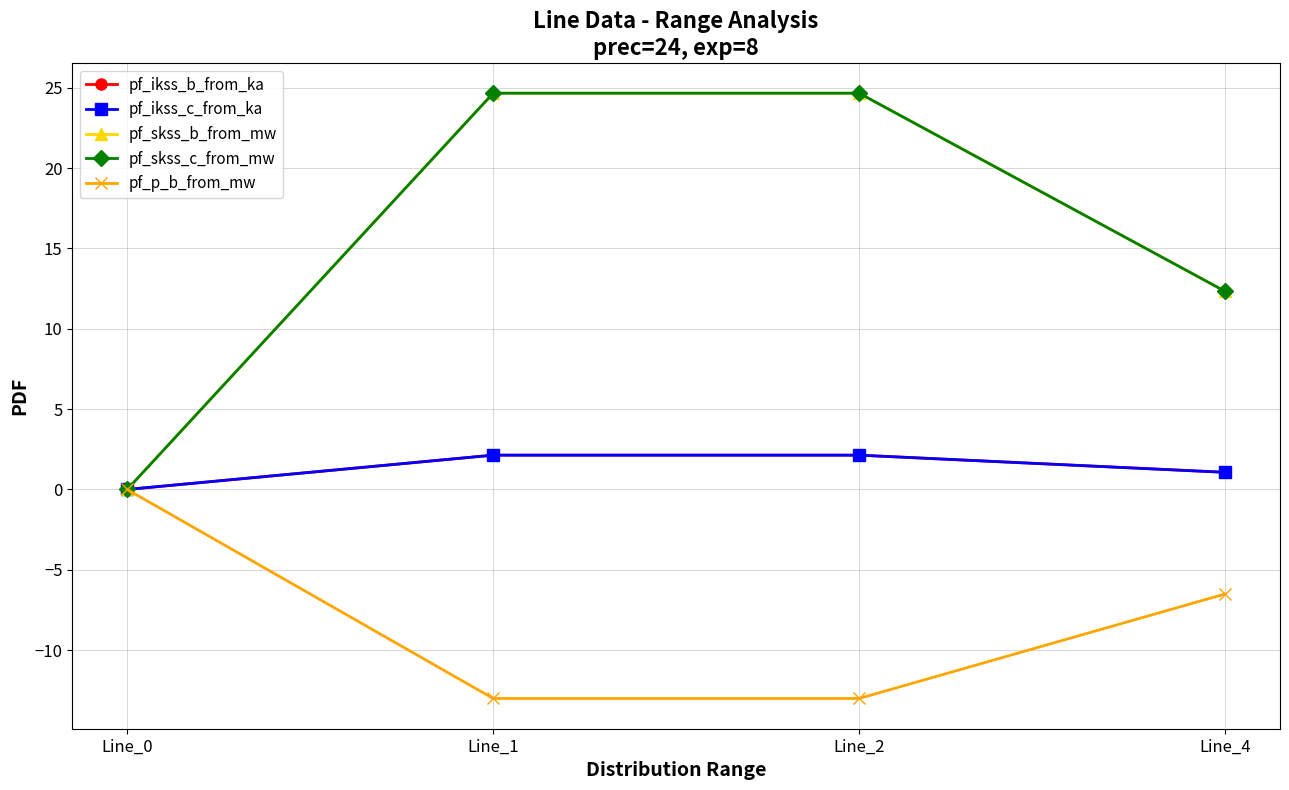

Is it true that pf_ikss_c_from_ka equals 0.0 at Line_0?

True